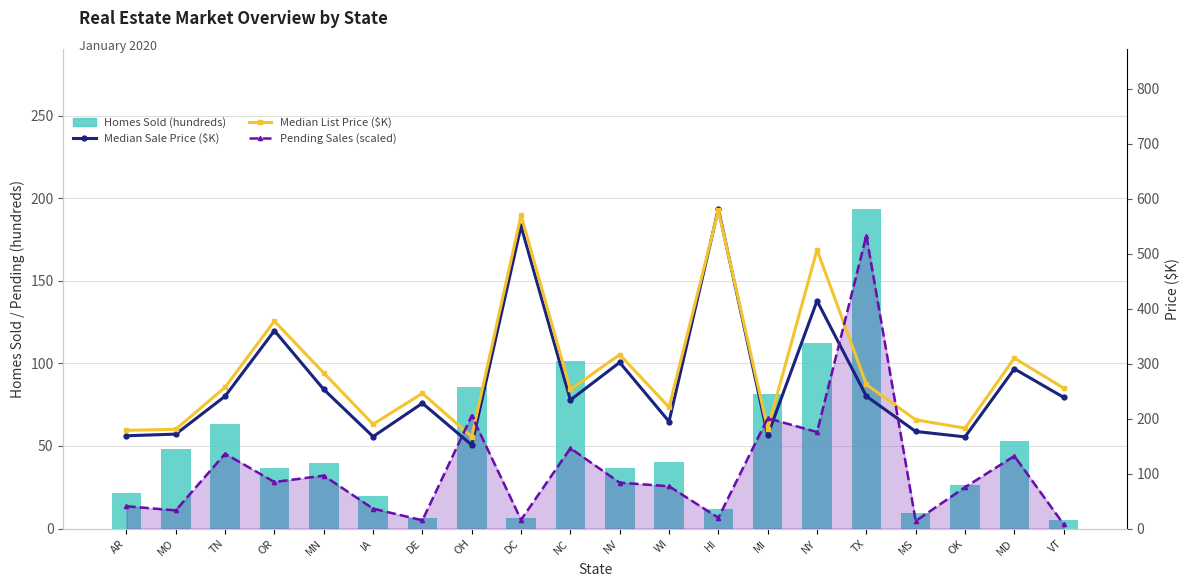

Between TN and OH, which is larger?

OH